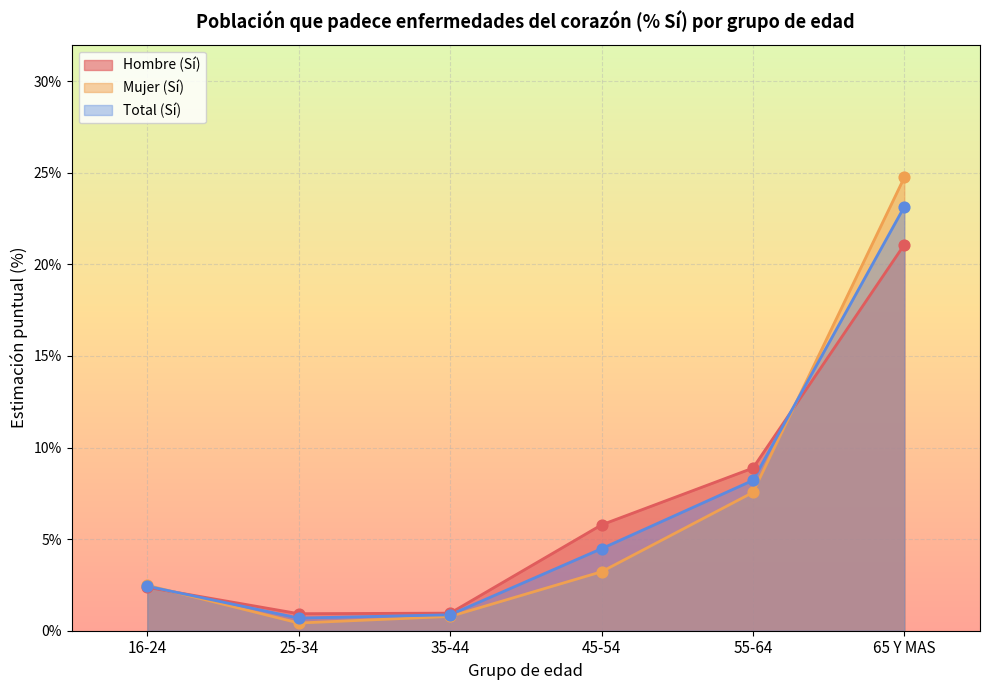

Which series has the largest total across all categories?

Hombre (Sí)